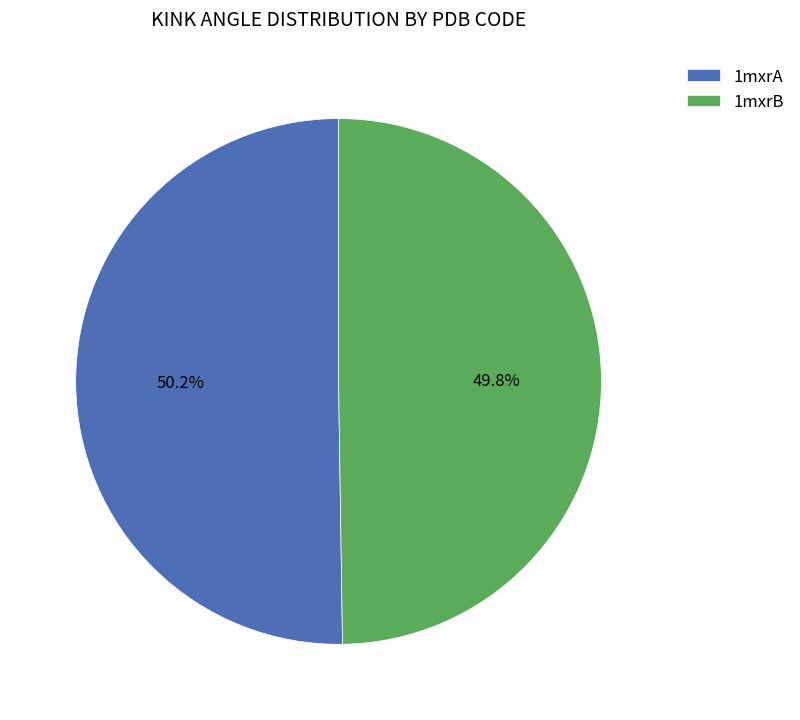

To the nearest percent, what is the difference between the largest and smallest slice percentages?

0%